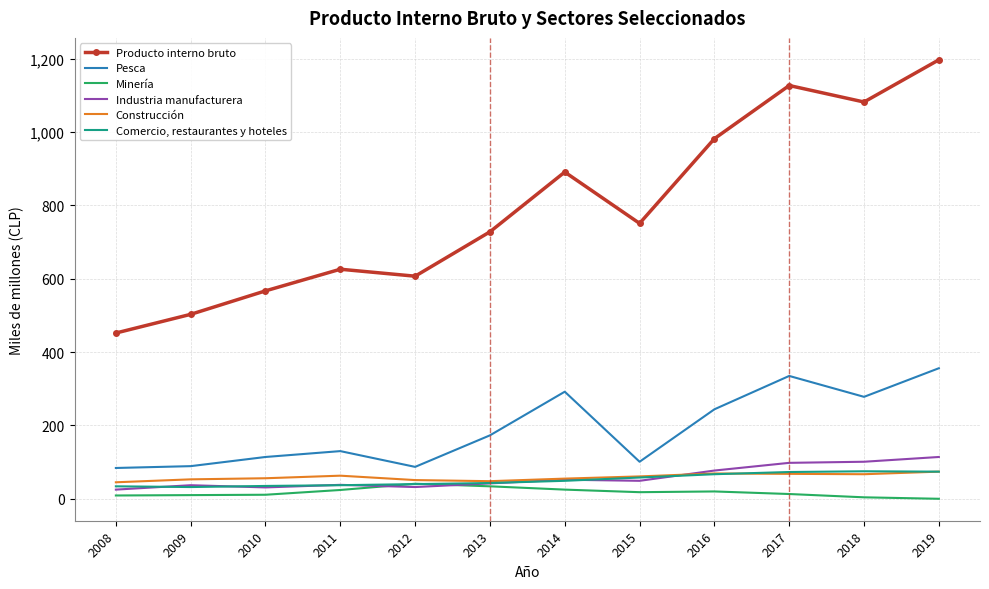

Which series has the largest total across all categories?

Producto interno bruto